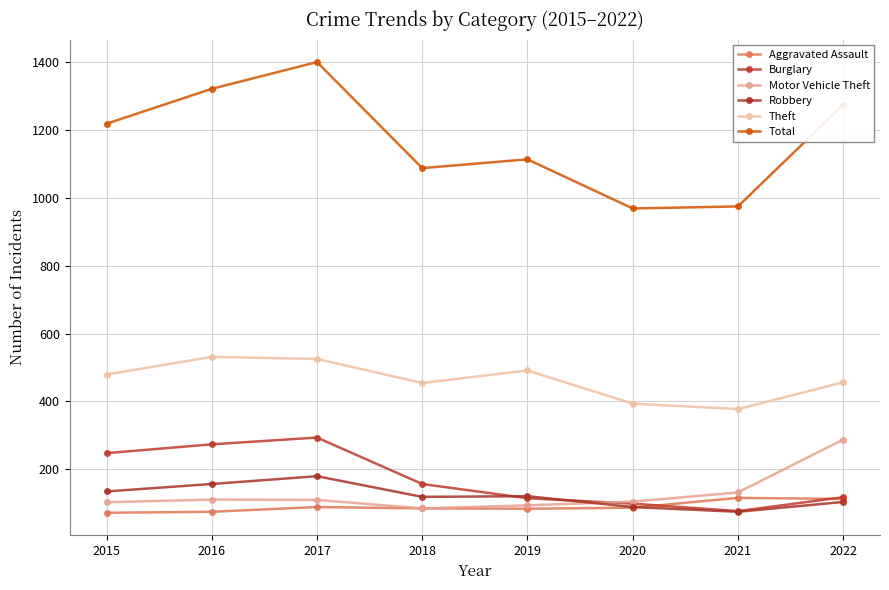

What is the sum of the Burglary values at 2017 and 2015?

540